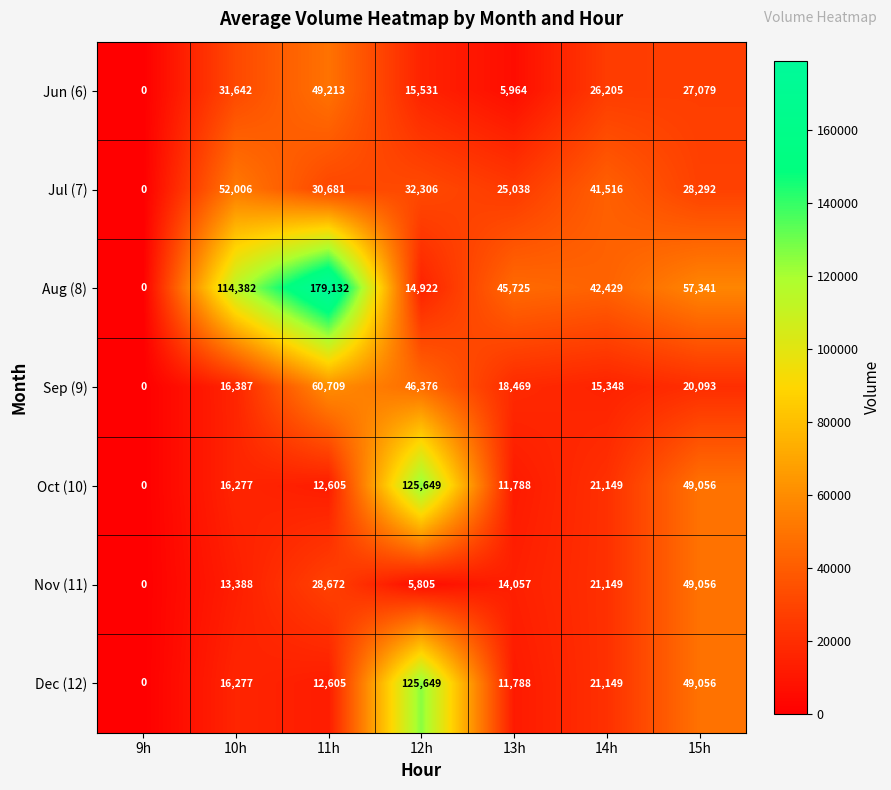

What is the difference between the Aug (8) values at 11h and 9h?

179132